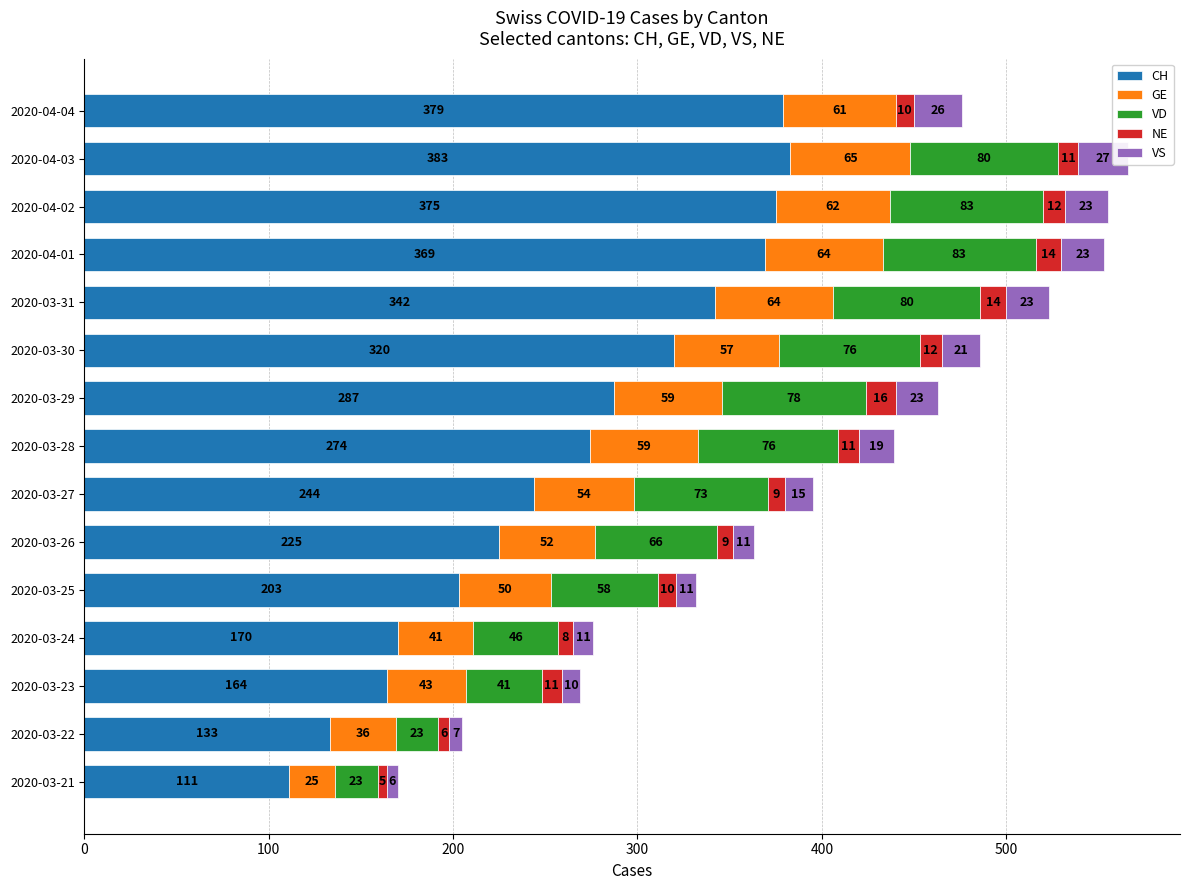

How many bars are there in each group?

5